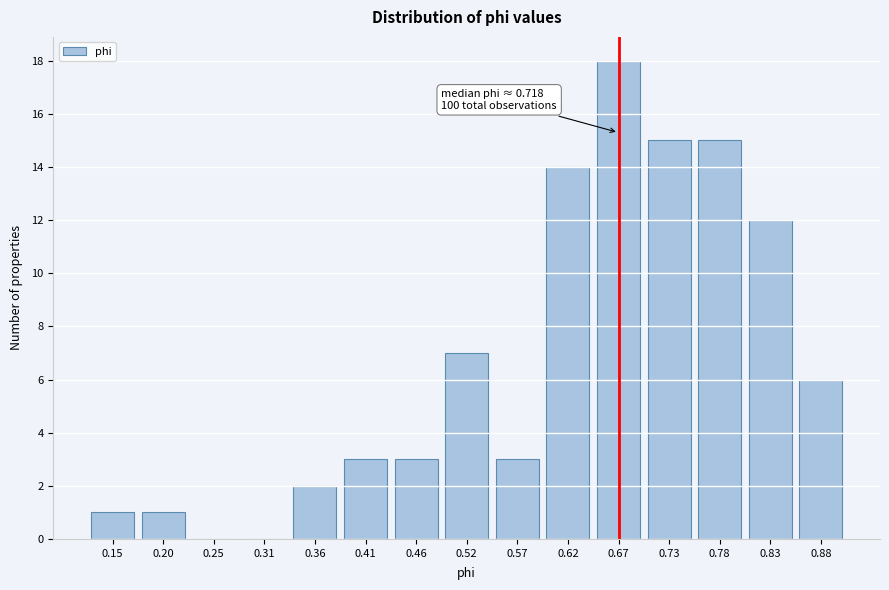

Reading left to right, list all the values displayed in this chart.

0.15=1	0.20=1	0.25=0	0.31=0	0.36=2	0.41=3	0.46=3	0.52=7	0.57=3	0.62=14	0.67=18	0.73=15	0.78=15	0.83=12	0.88=6